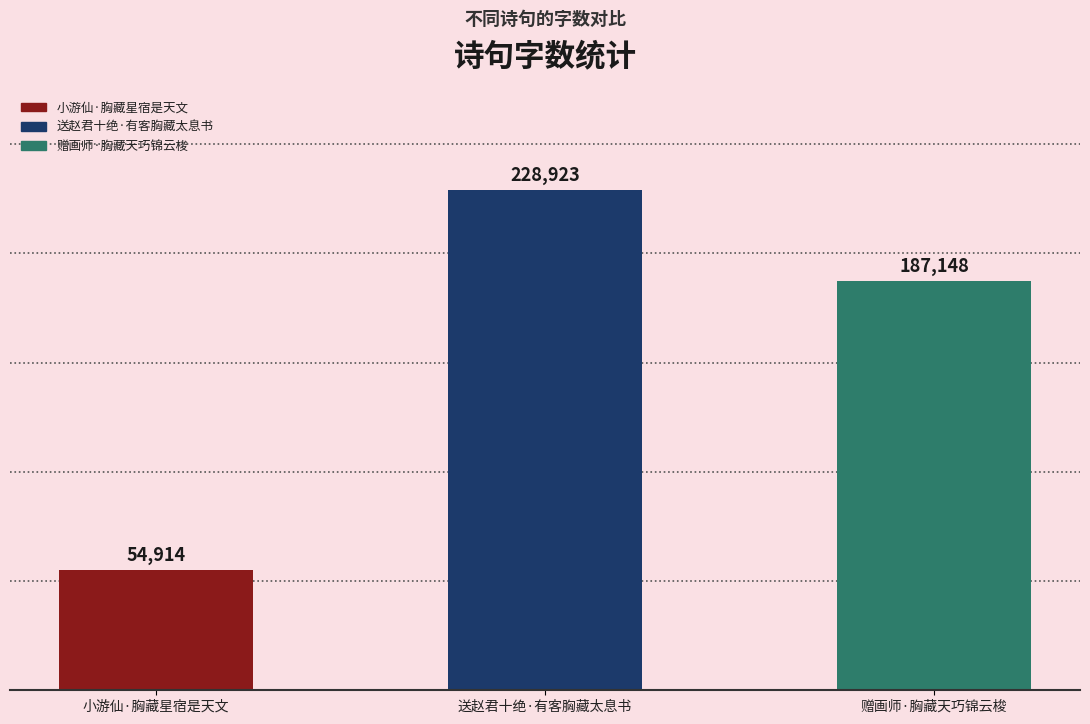

What is the approximate value at 小游仙·胸藏星宿是天文?

54914